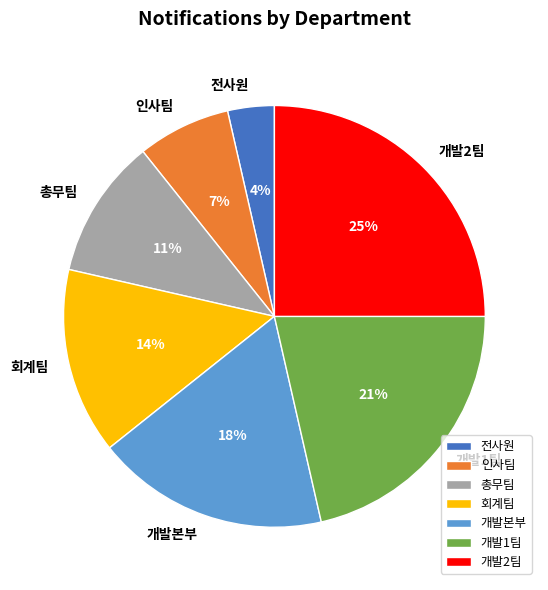

Rank the categories by value from lowest to highest.

전사원, 인사팀, 총무팀, 회계팀, 개발본부, 개발1팀, 개발2팀